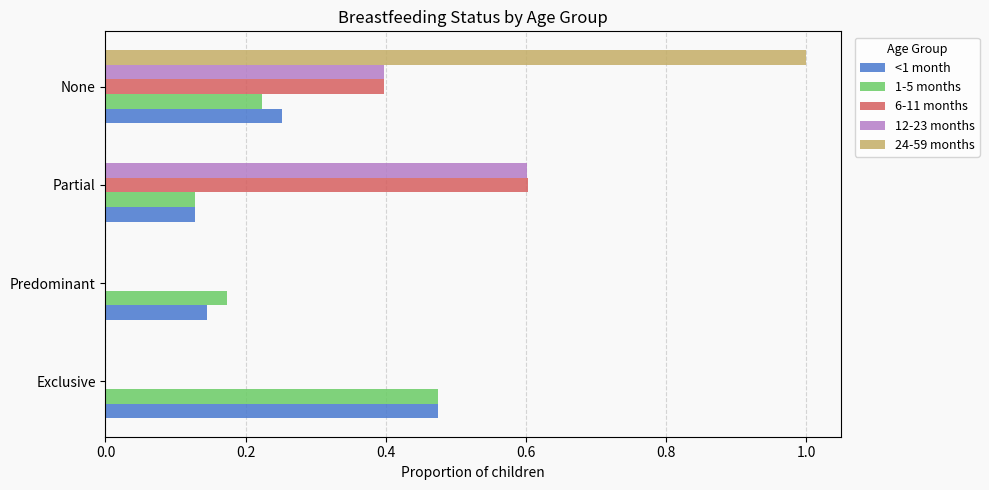

Between Predominant and None, which series saw the biggest shift?

24-59 months